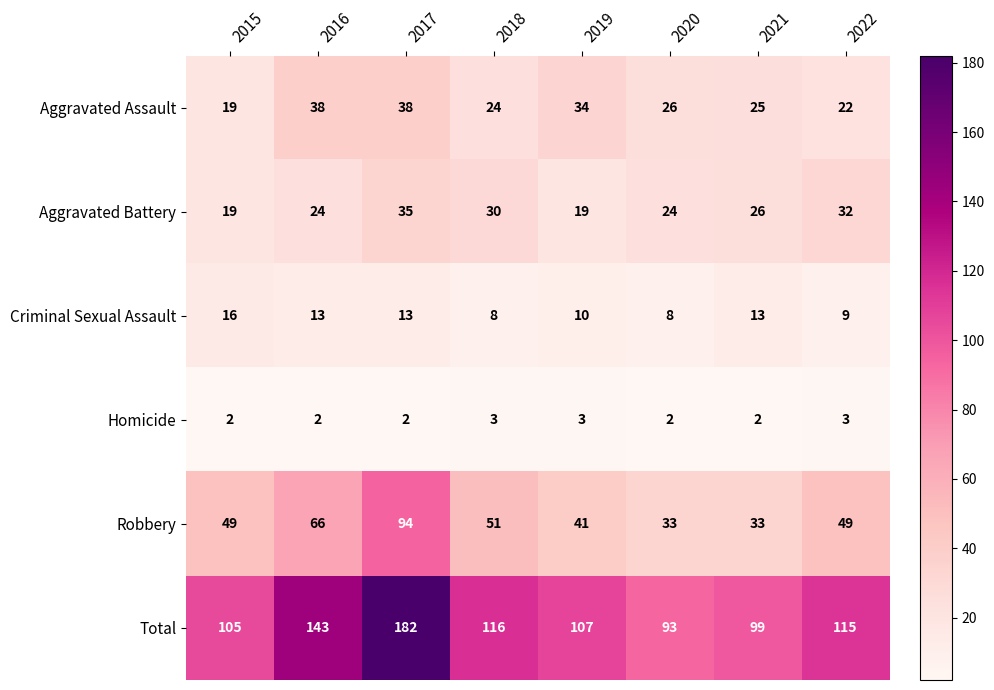

What is the greatest value displayed?

182